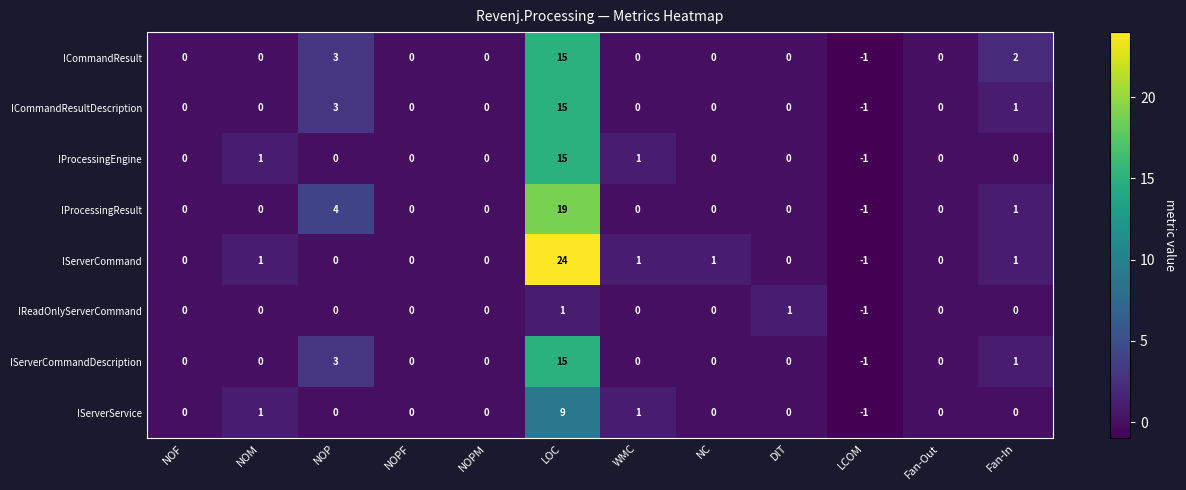

At which category does the chart reach its minimum across all series?

LCOM